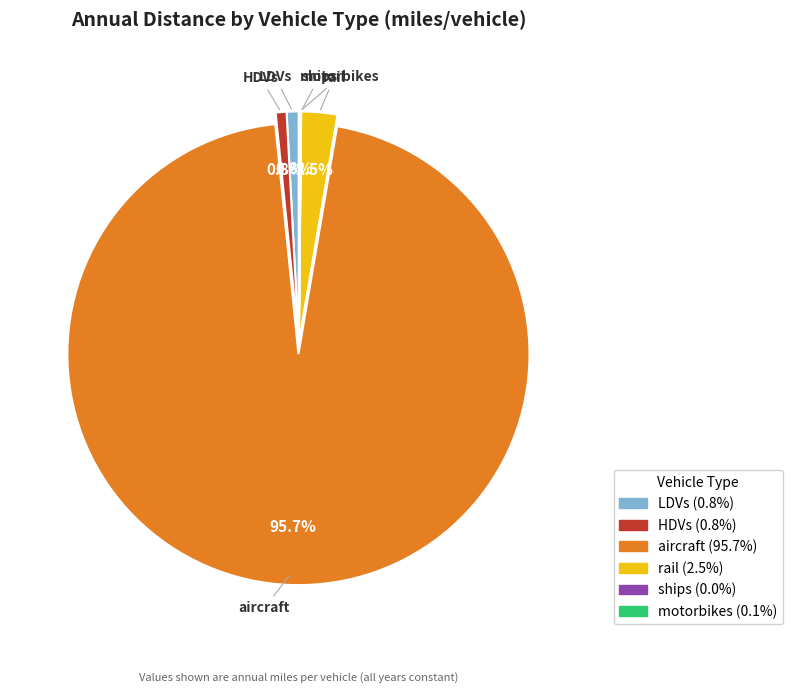

Is the sum of LDVs and aircraft greater than half?

Yes